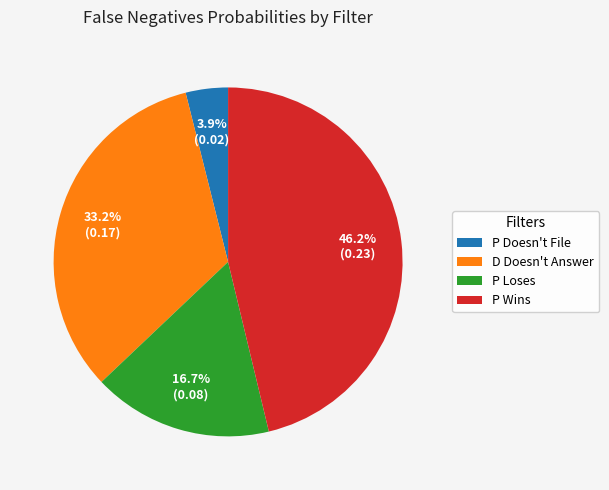

What is the largest slice in the pie chart?

P Wins